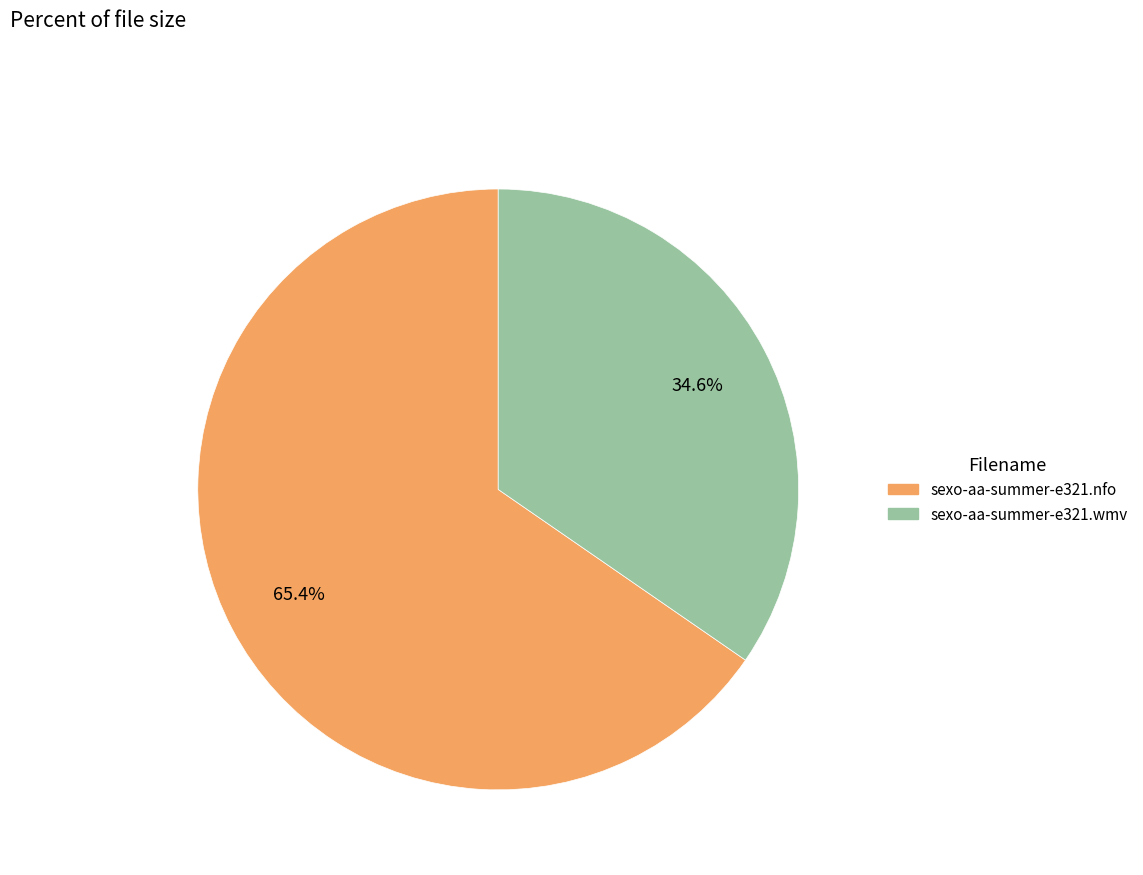

Which has a higher value, sexo-aa-summer-e321.nfo or sexo-aa-summer-e321.wmv?

sexo-aa-summer-e321.nfo